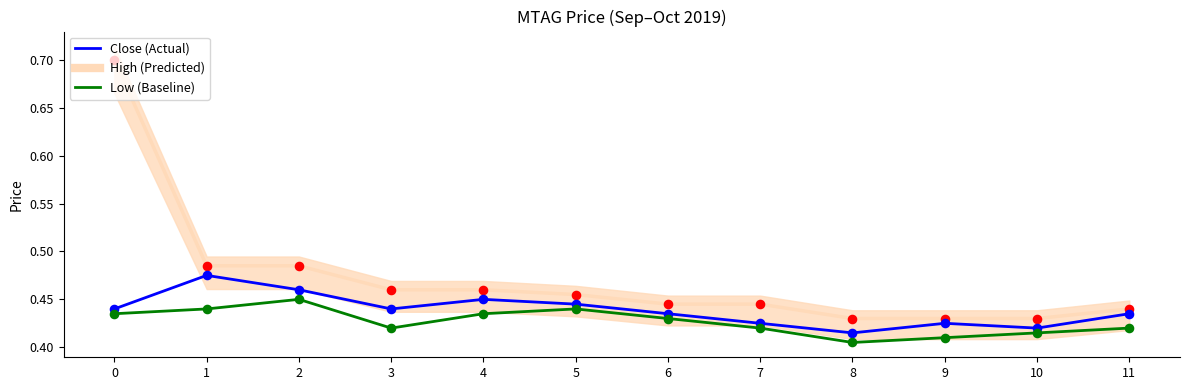

At how many categories does at least one series exceed 0?

12